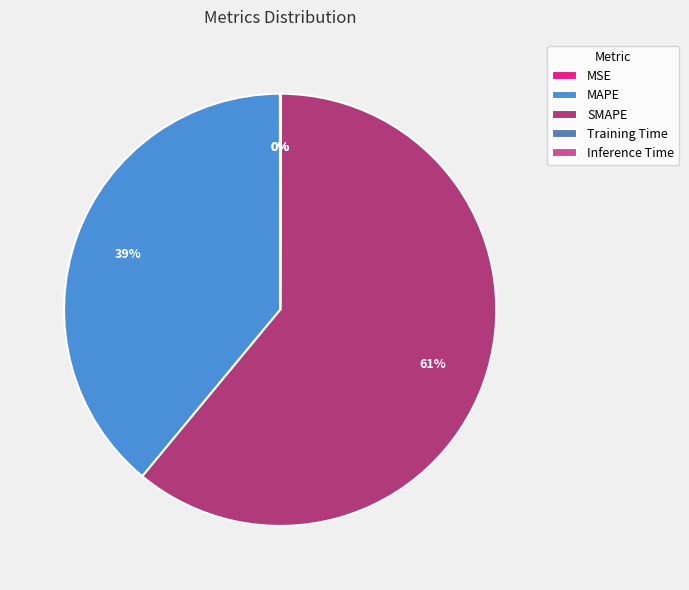

Which category has the biggest portion of the pie?

SMAPE